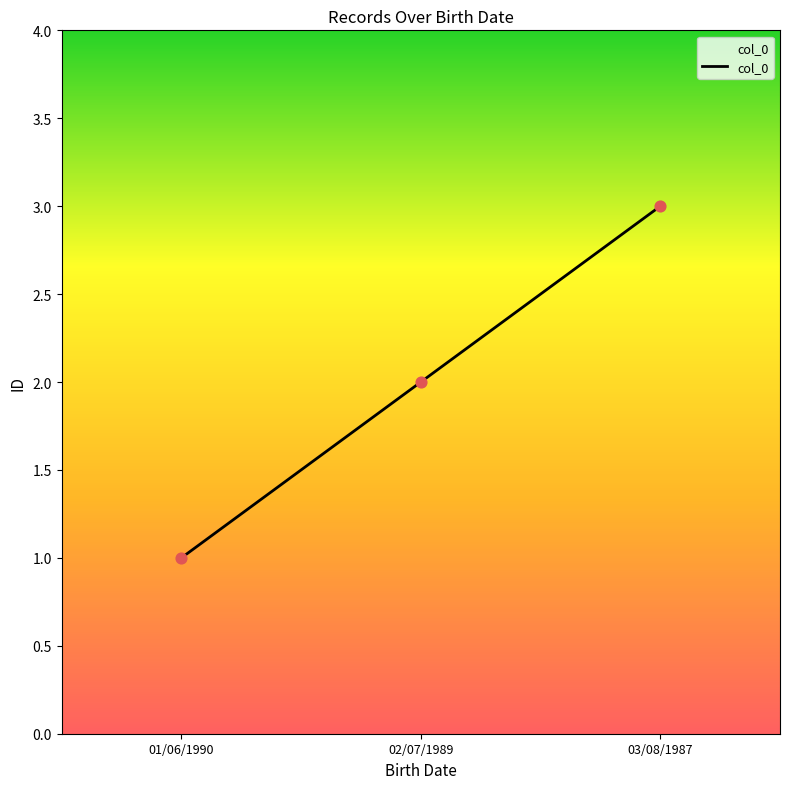

Which has a higher value, 02/07/1989 or 03/08/1987?

03/08/1987